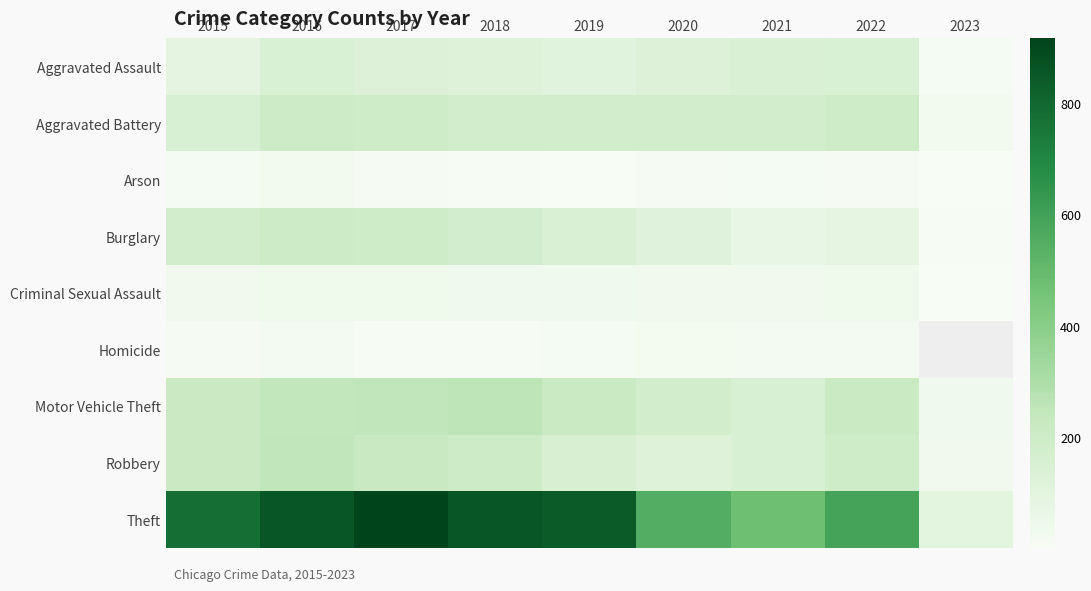

What is the total value across all series at 2018?

1848.0